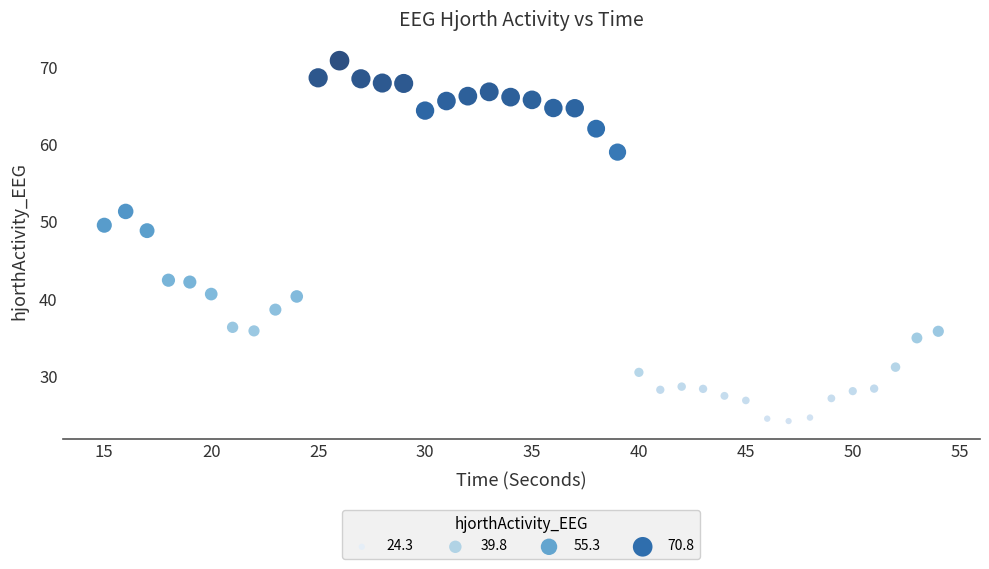

What Y value in the scatter plot is closest to 47?

48.9